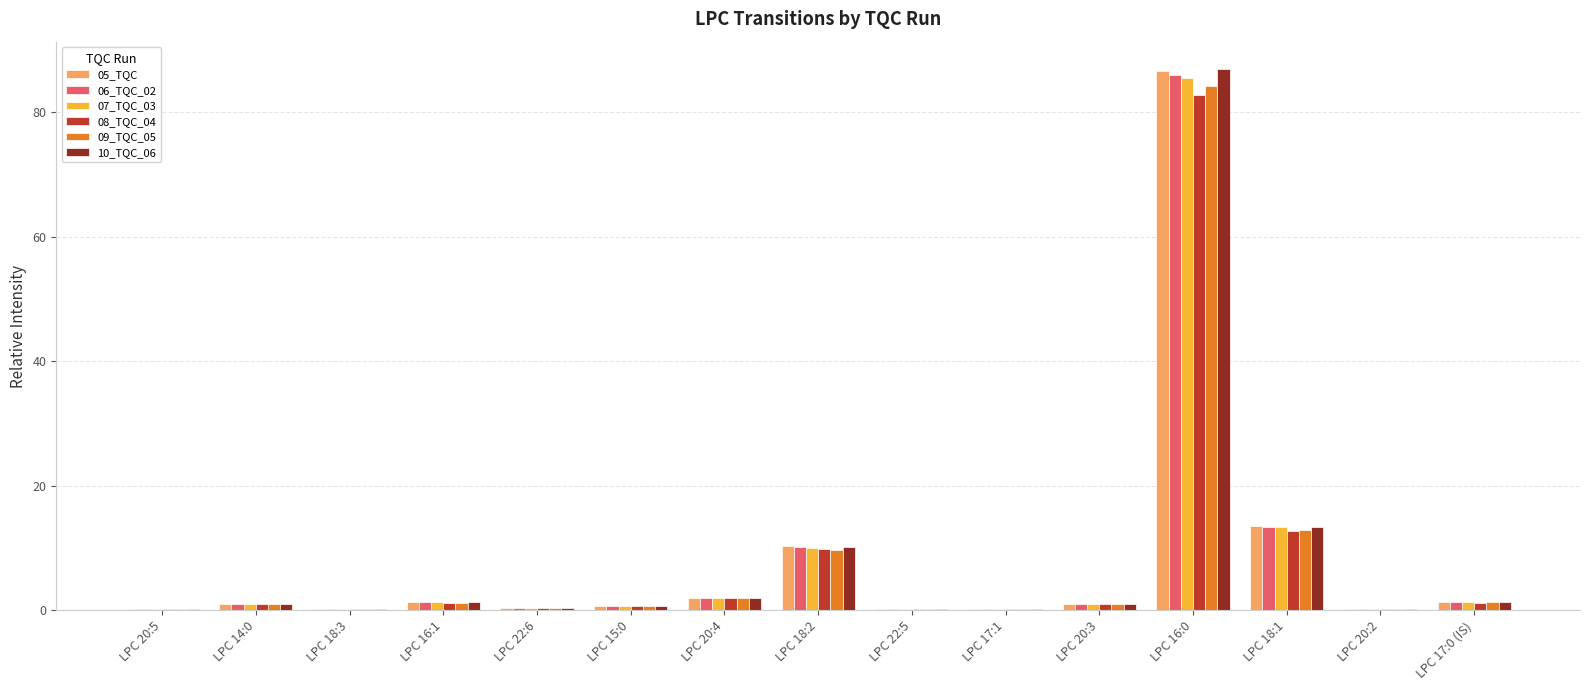

How many distinct data groups are displayed?

6